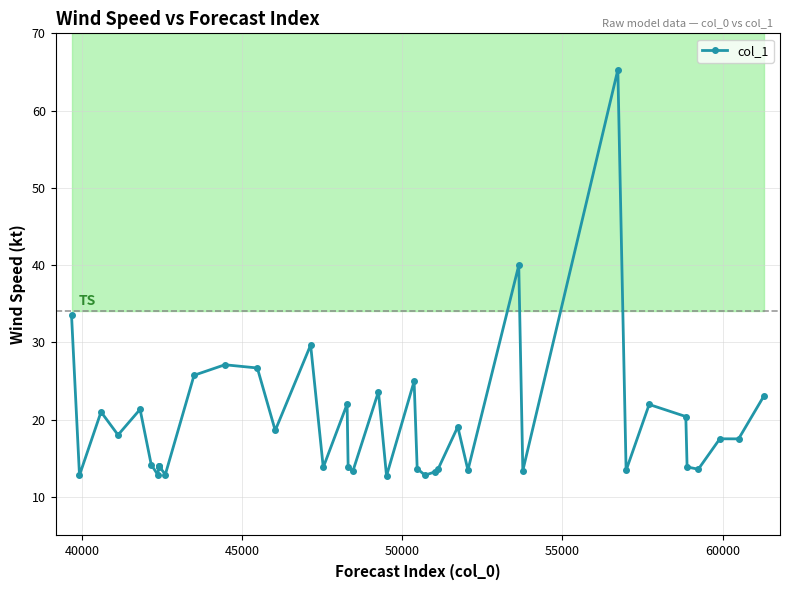

Is this an area chart (filled region under the line)?

No